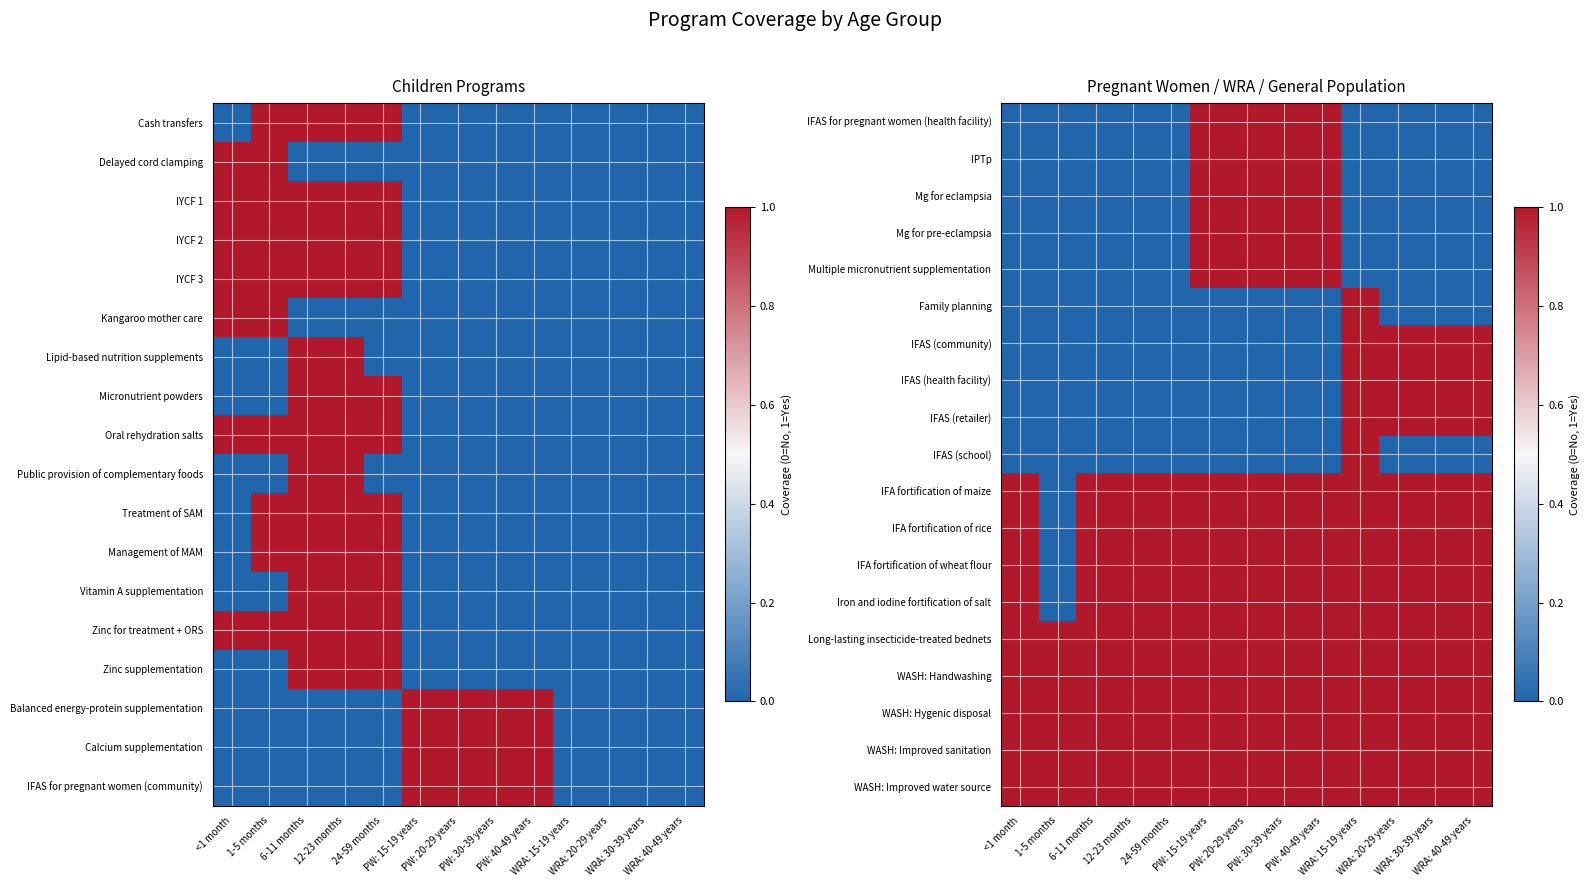

What is the difference between the highest and lowest values at 6-11 months?

1